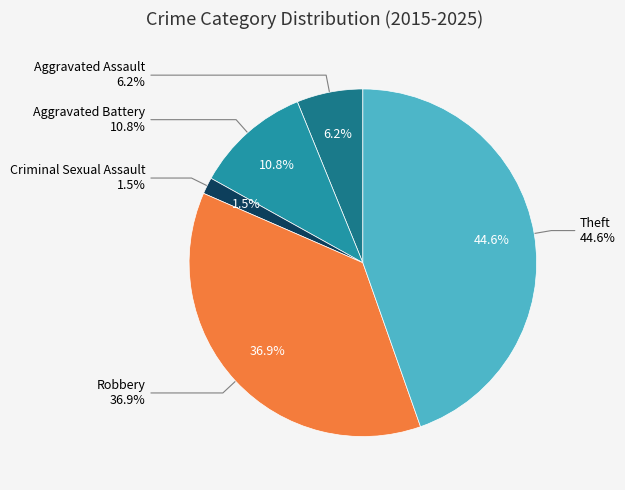

Between Aggravated Assault and Aggravated Battery, which is larger?

Aggravated Battery